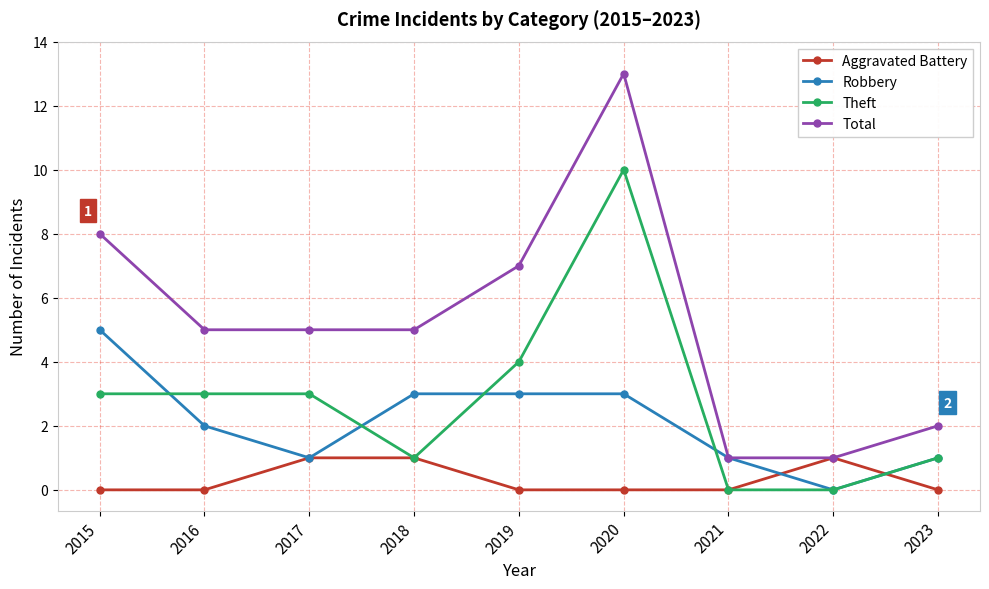

Read the Theft value at 2017, to the nearest 5.

5